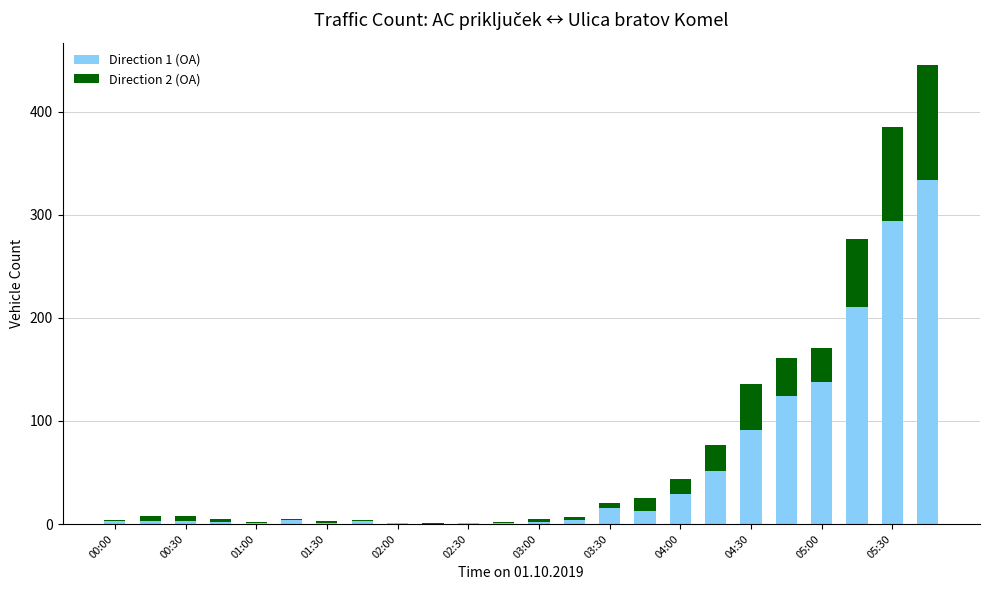

What are all the series names shown in the legend?

Direction 1 (OA), Direction 2 (OA)